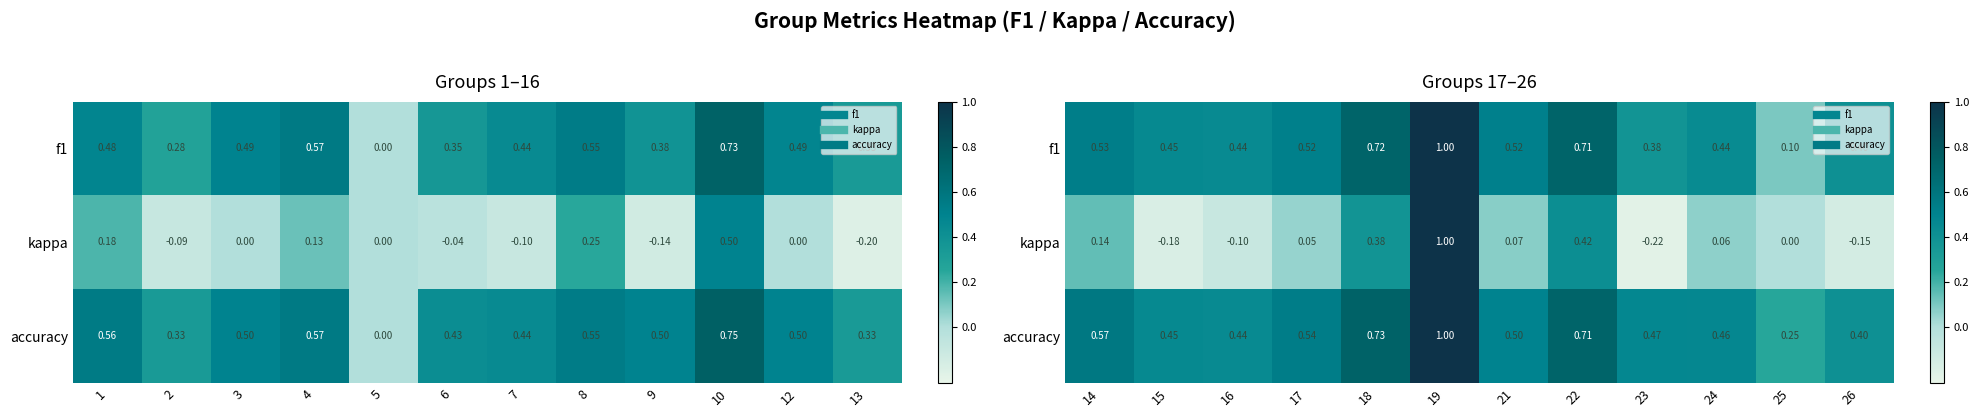

At 22, list the series in order from largest to smallest.

f1, accuracy, kappa